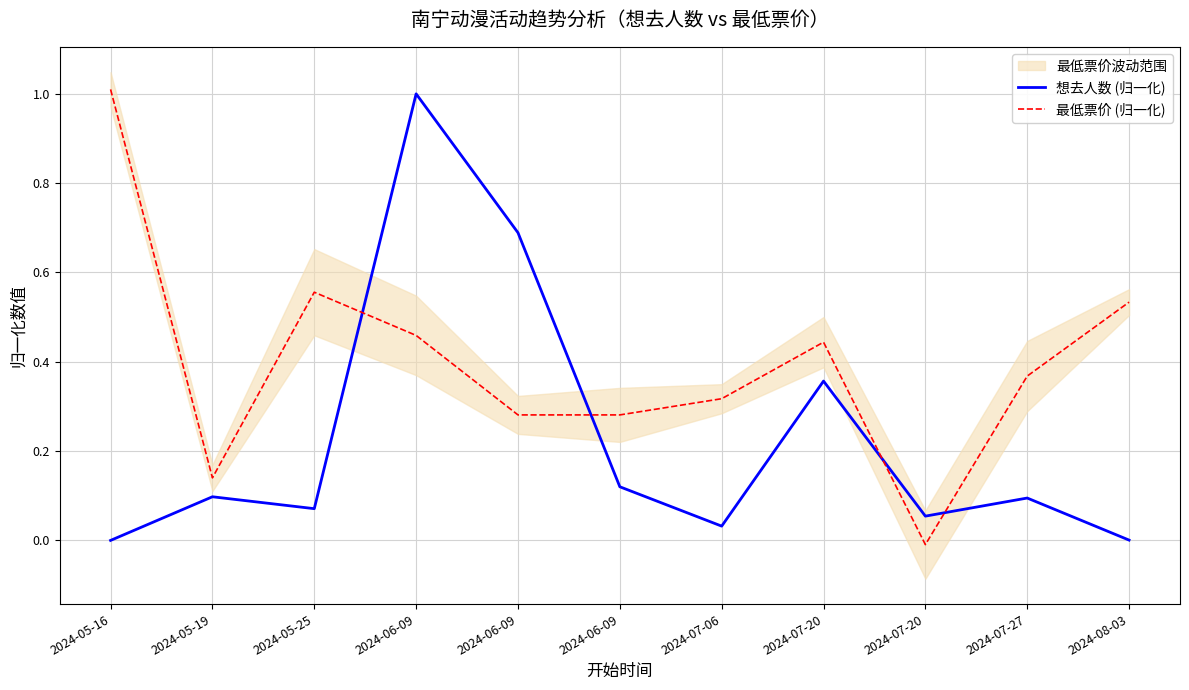

How many data points in 最低票价 (归一化) are above 0?

10